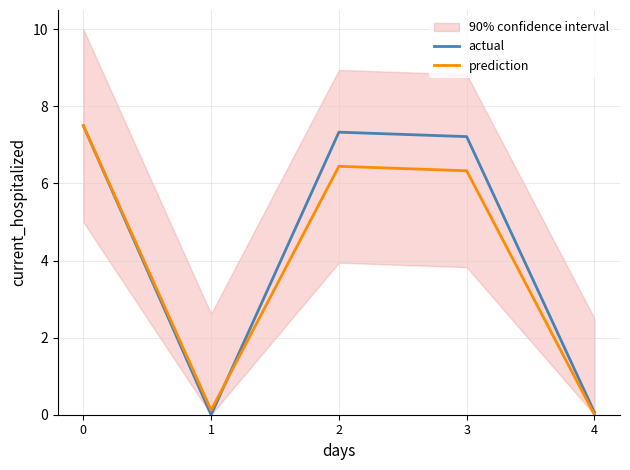

Where is the first local minimum for actual?

1